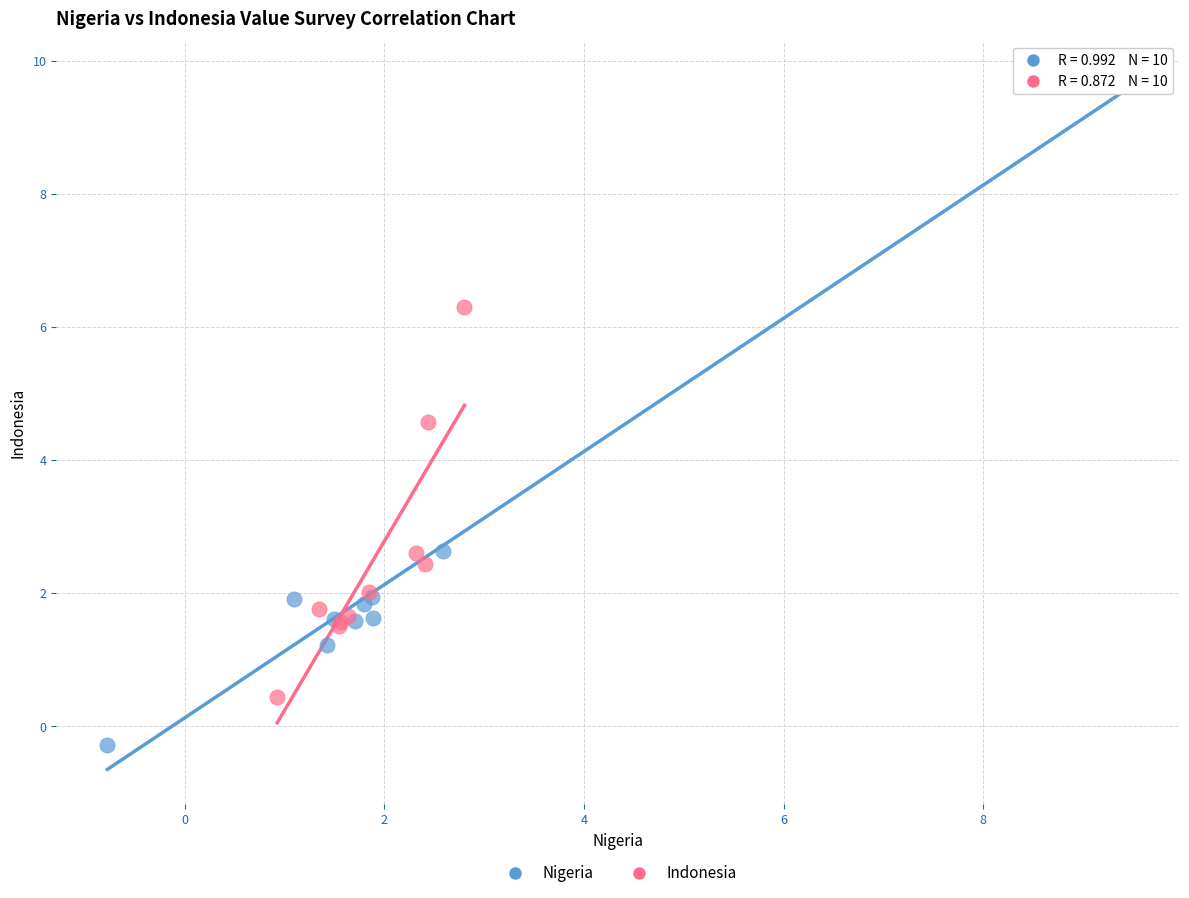

Which series contains the highest Y value?

Nigeria